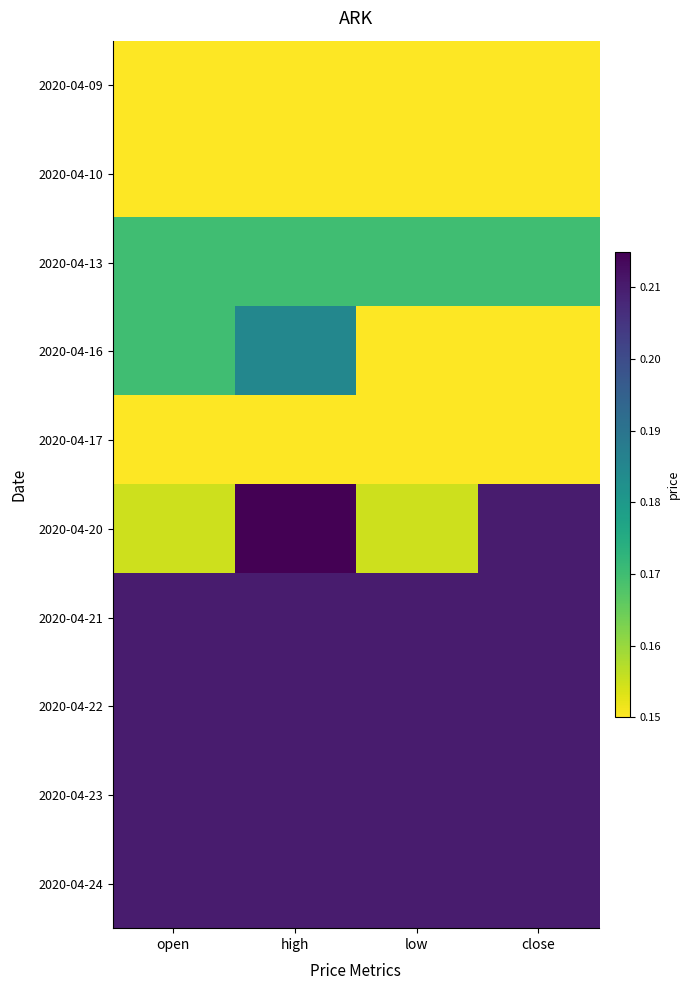

How many categories are shown in the chart?

4